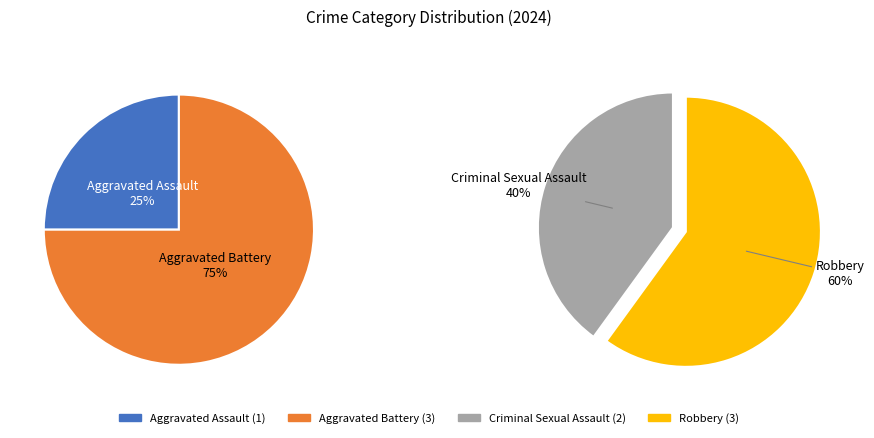

Rank the categories by value from lowest to highest.

Aggravated Assault, Criminal Sexual Assault, Aggravated Battery, Robbery